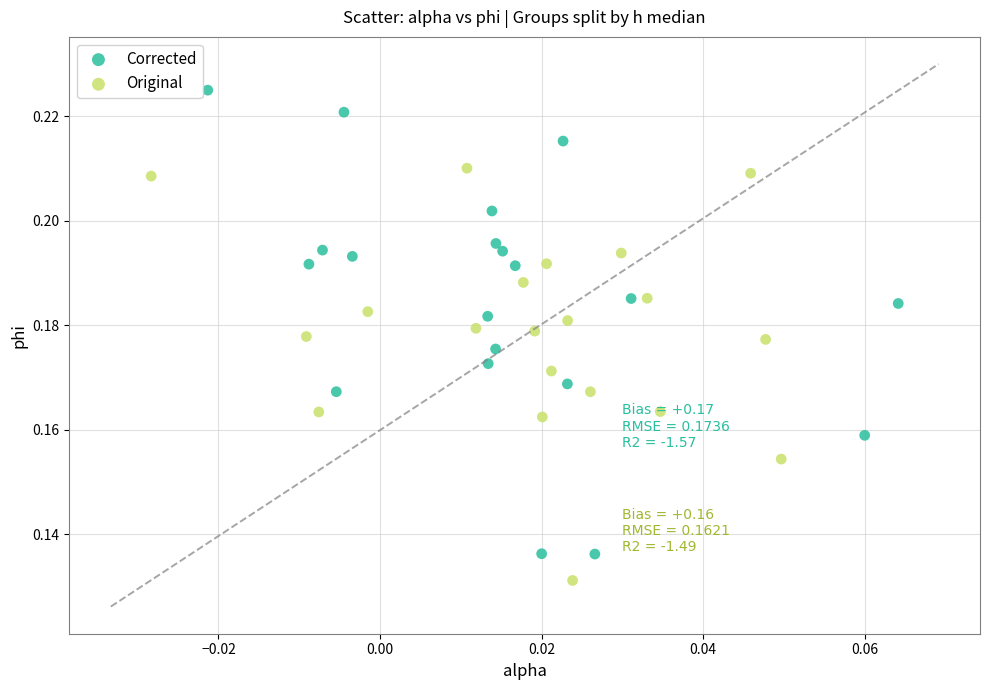

Which series has the largest Y range (max minus min)?

Corrected